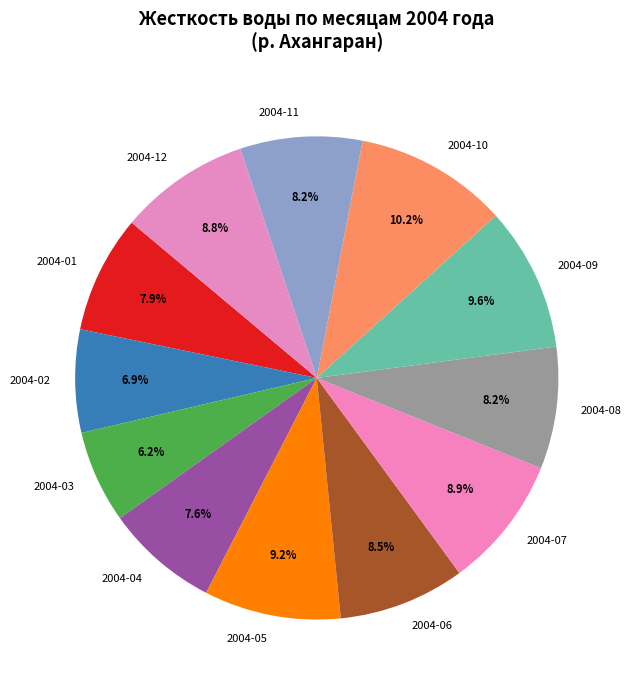

Is there a majority slice in this chart?

No